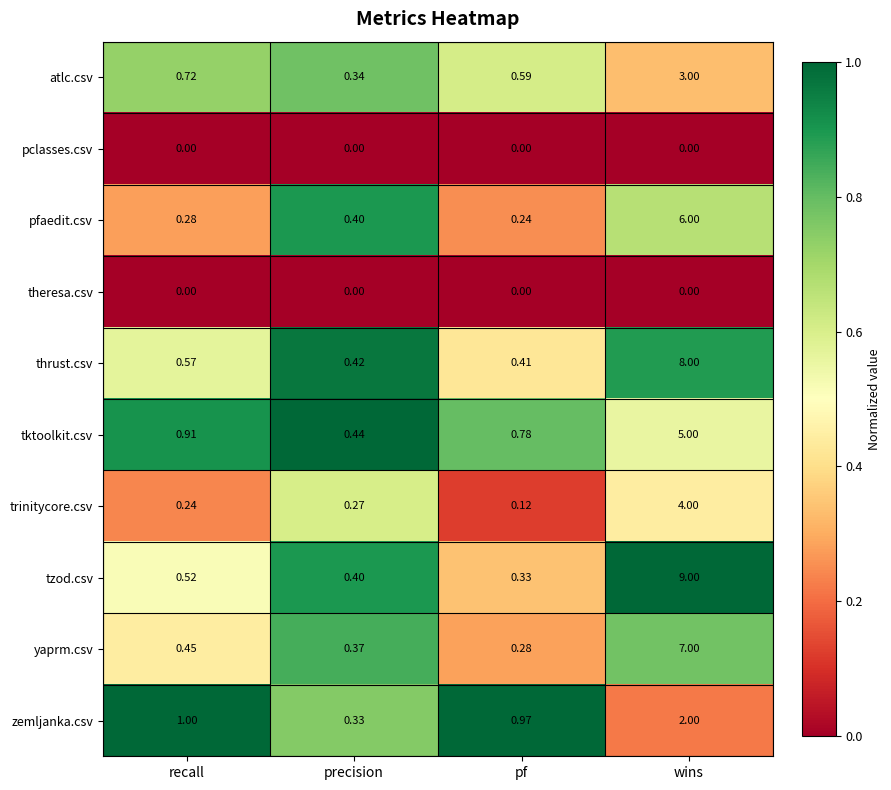

Rank the categories by trinitycore.csv value from lowest to highest.

pf, recall, precision, wins